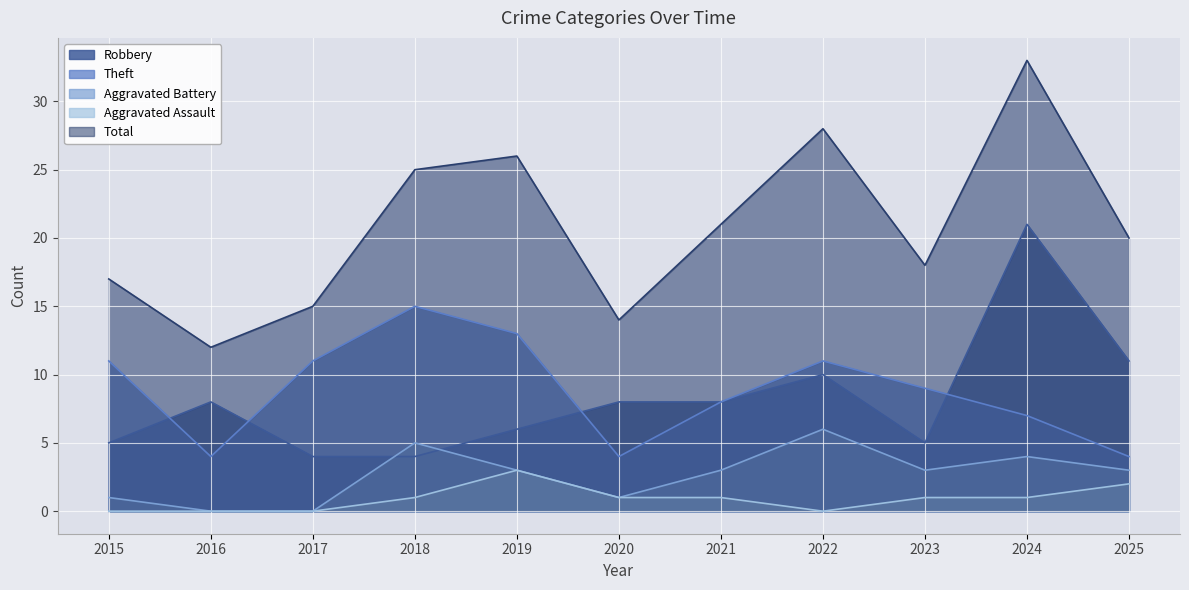

Which series has the largest range (max minus min)?

Total